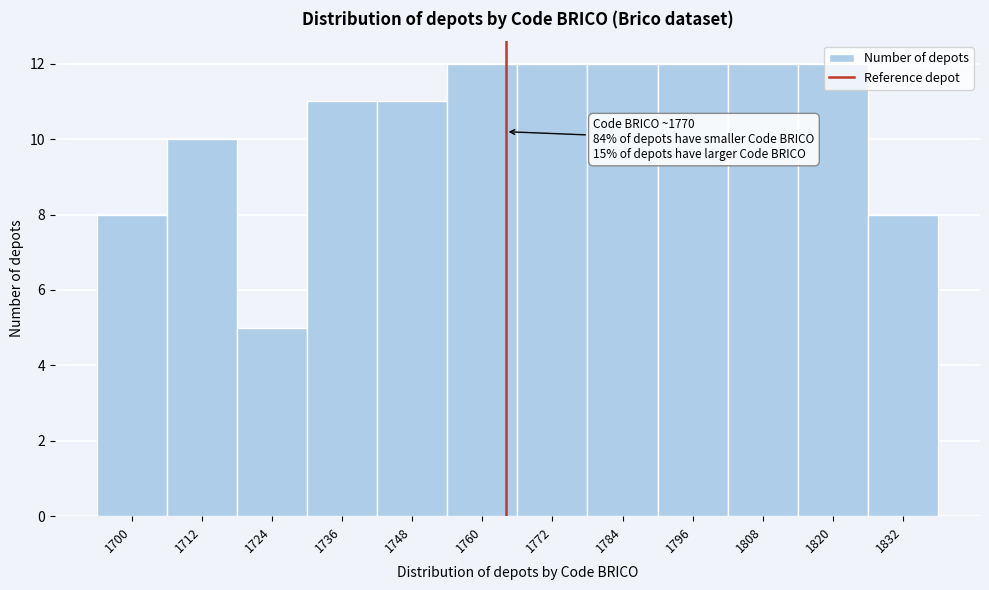

What is the ratio of the value at 1760 to the value at 1712?

1.2